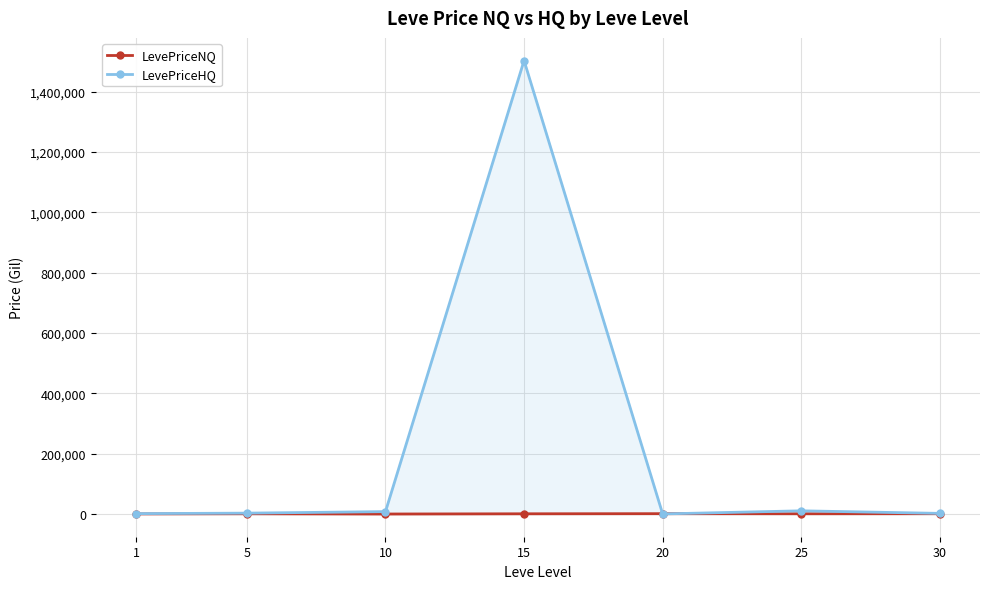

Which category has the highest value in the LevePriceHQ series?

15